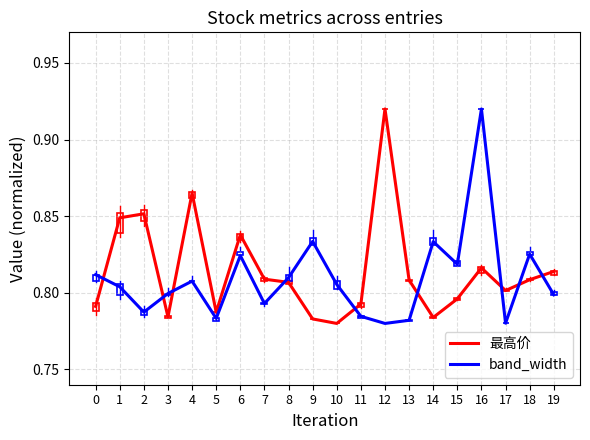

What are all the series names shown in the legend?

最高价, band_width